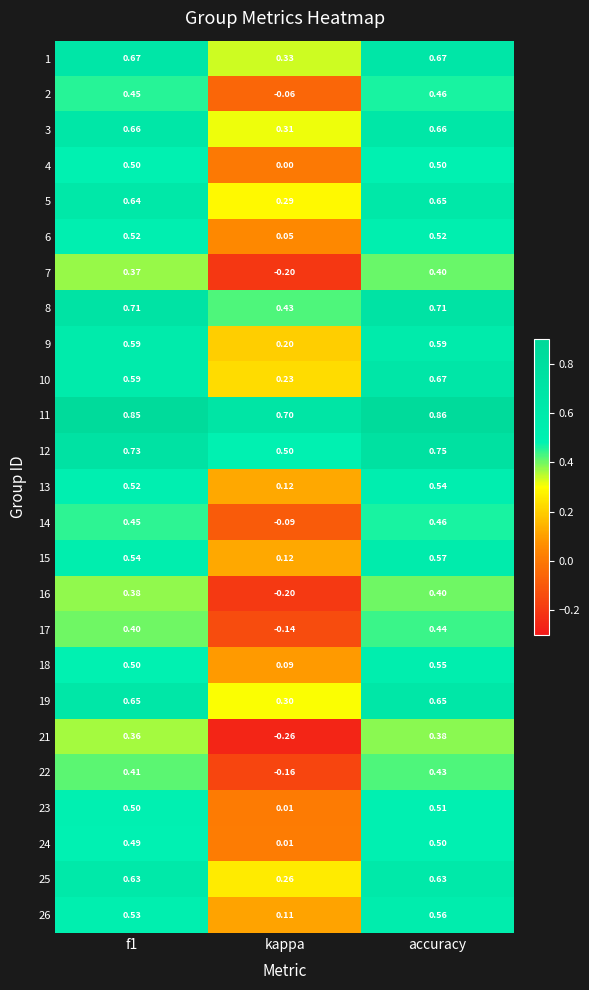

At which category does the chart reach its minimum across all series?

kappa